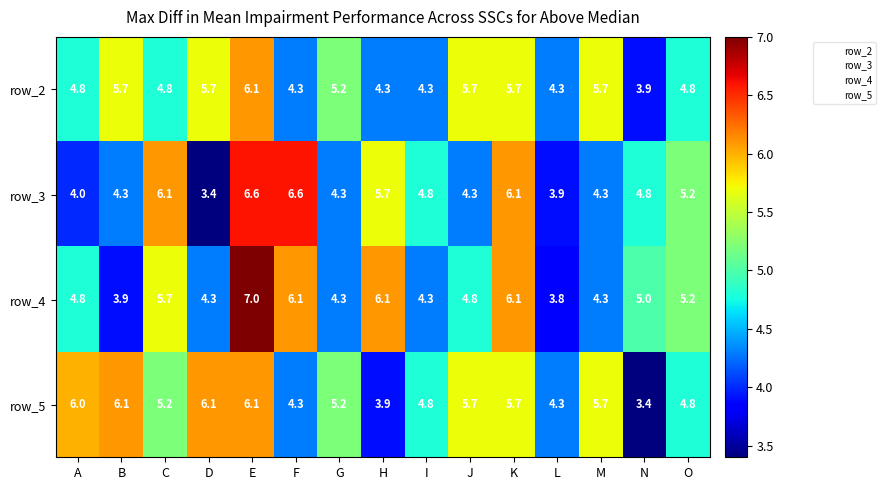

Which series has the largest total across all categories?

row_5